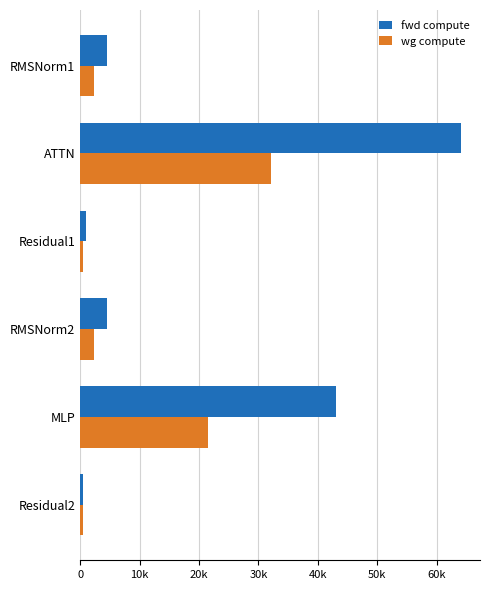

What are all the series names shown in the legend?

fwd compute, wg compute